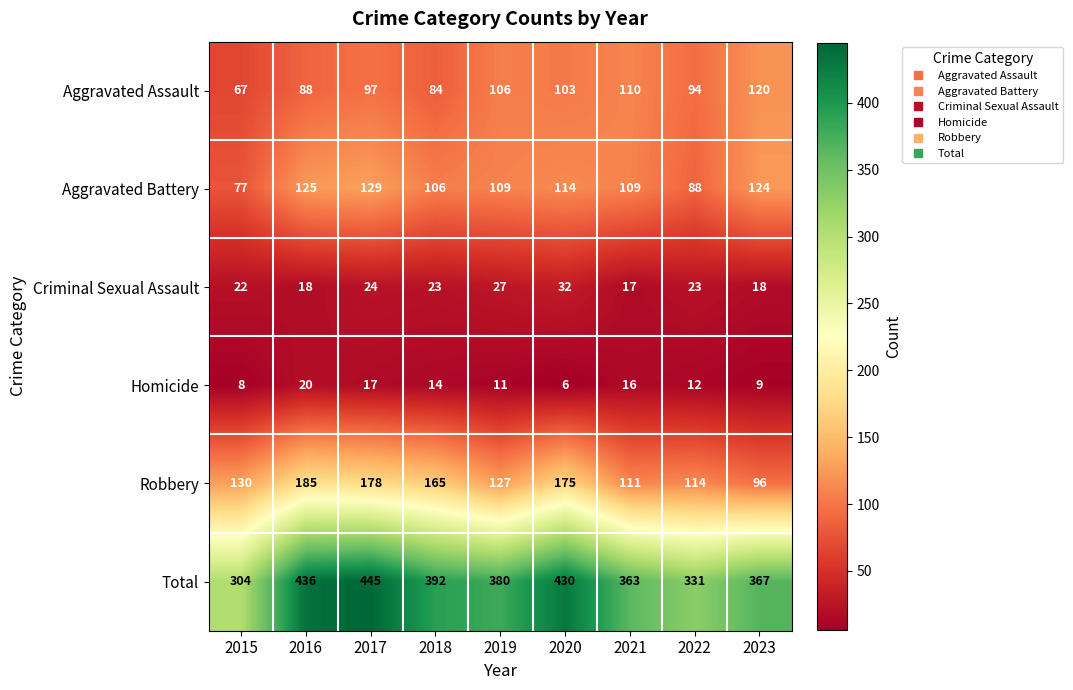

What is the difference between the maximum and minimum values in the Homicide series?

14